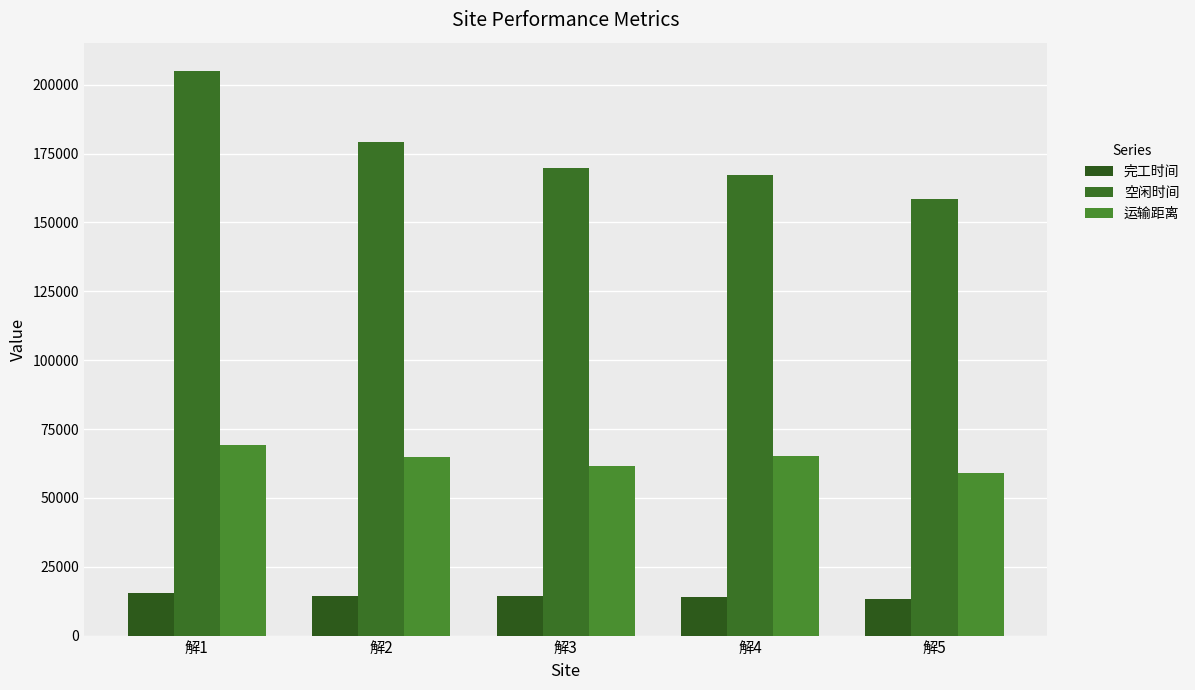

Count the number of data series in this chart.

3